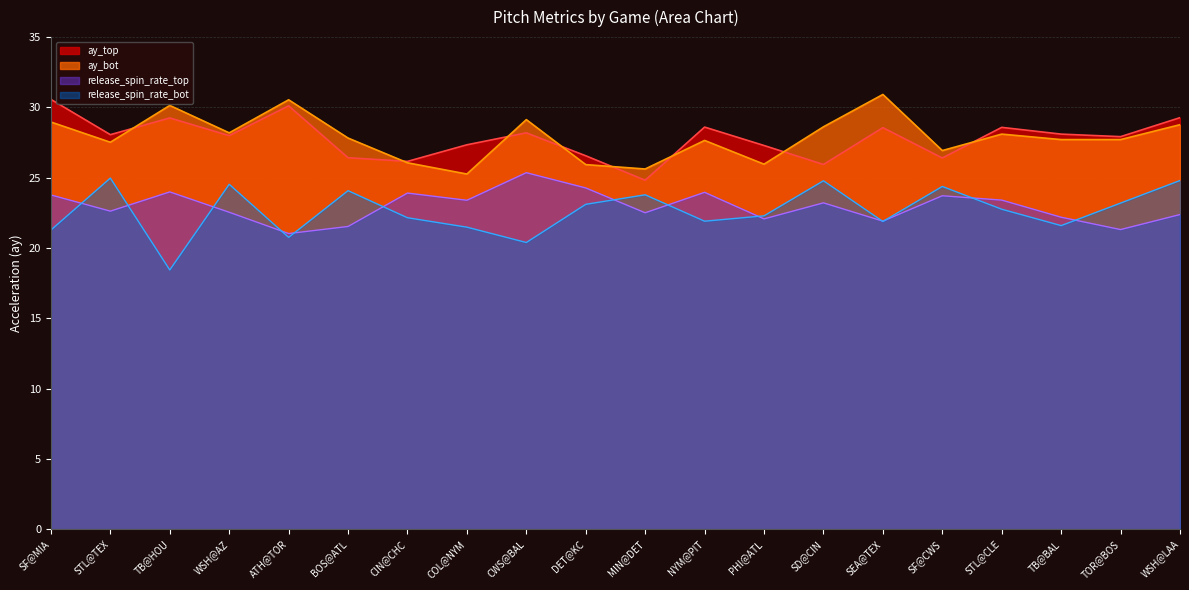

Is it true that release_spin_rate_bot equals 5.7 at NYM@PIT?

False